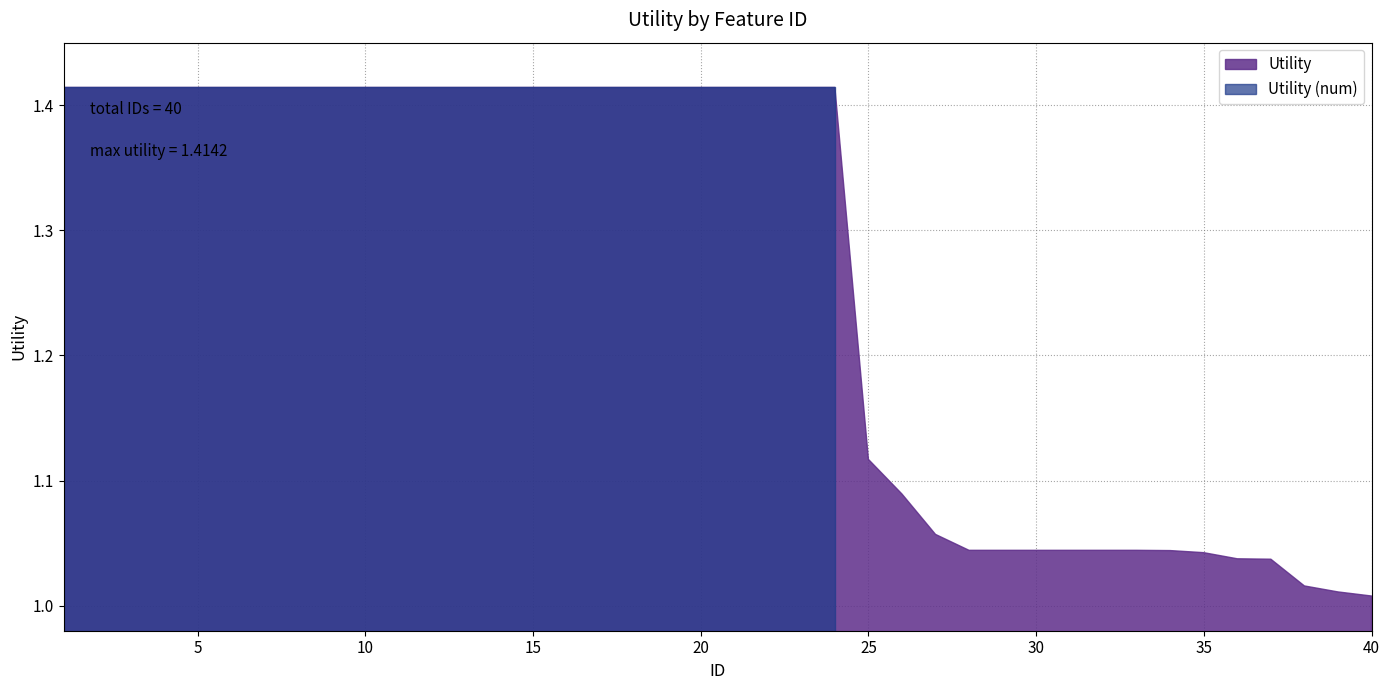

What is the value of the 29th point from the left?

1.0